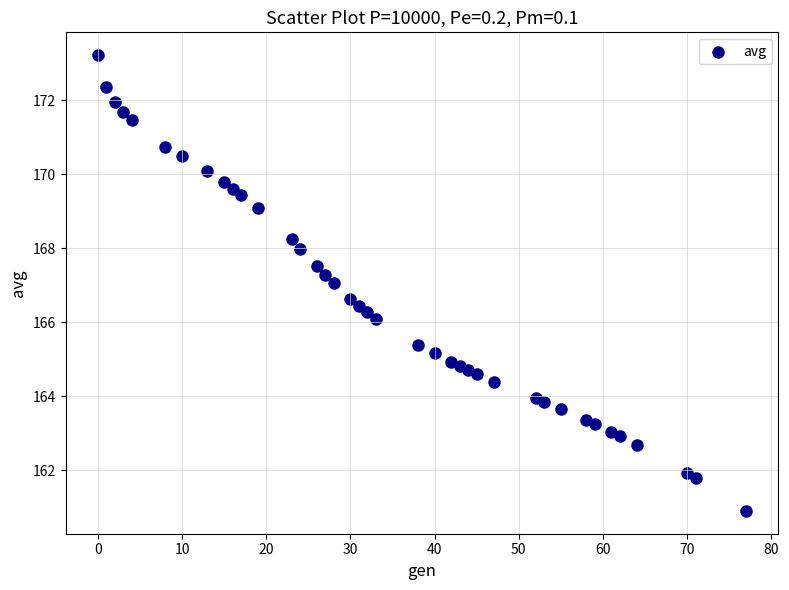

What is the range of Y values (max minus min)?

12.3